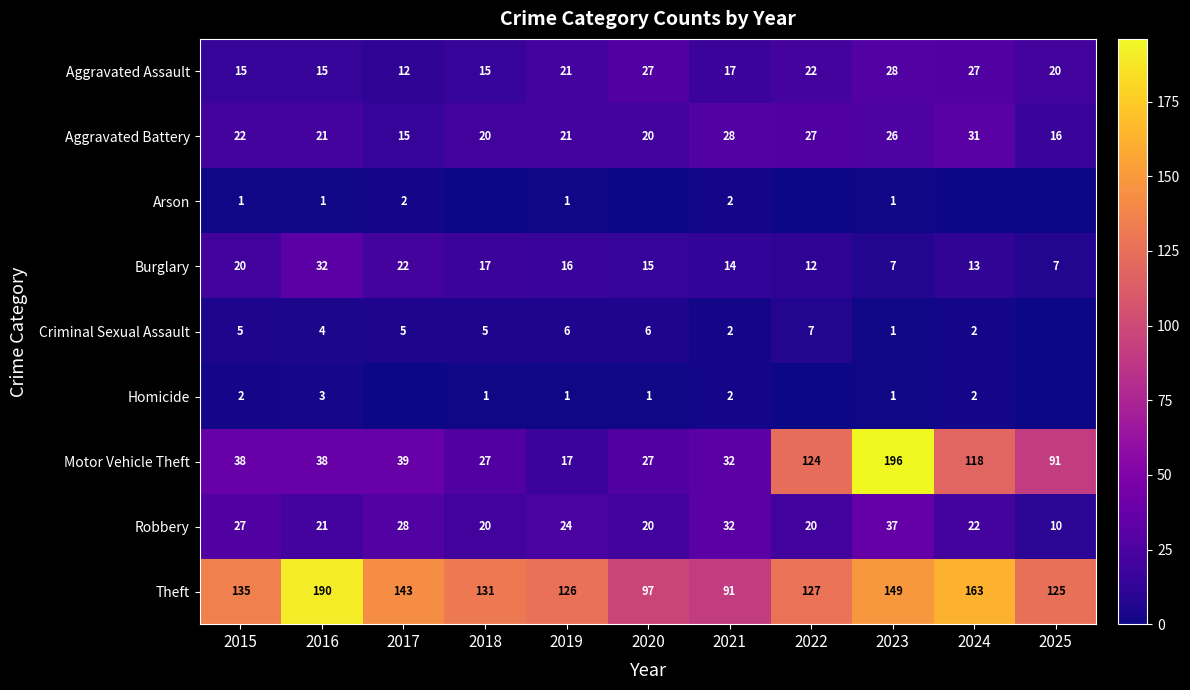

What is the minimum value for Burglary?

7